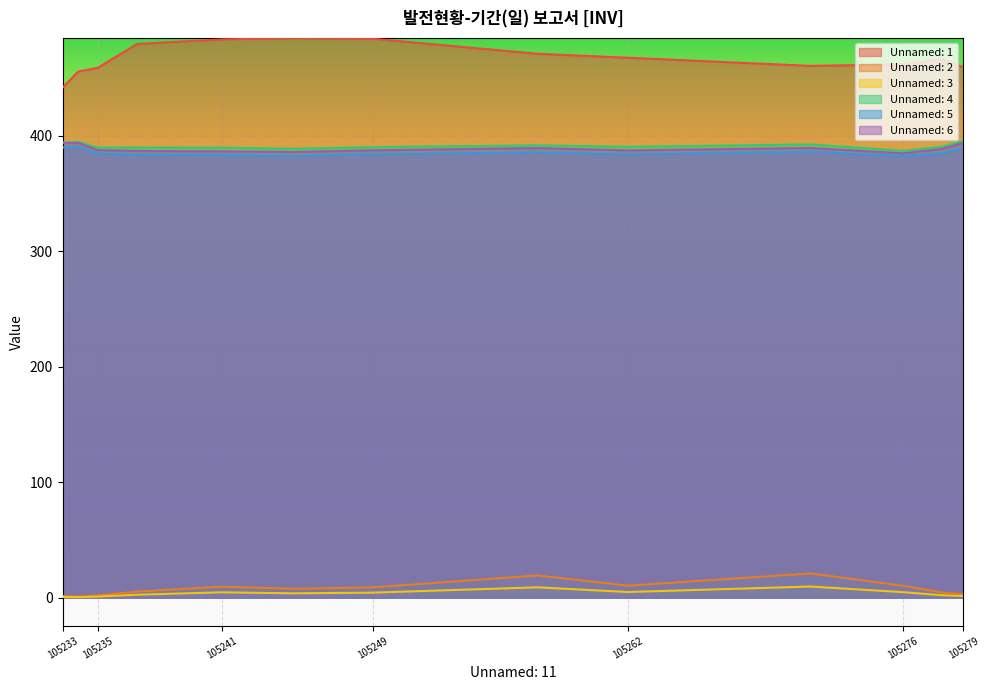

What position from the right is 105278.0?

2